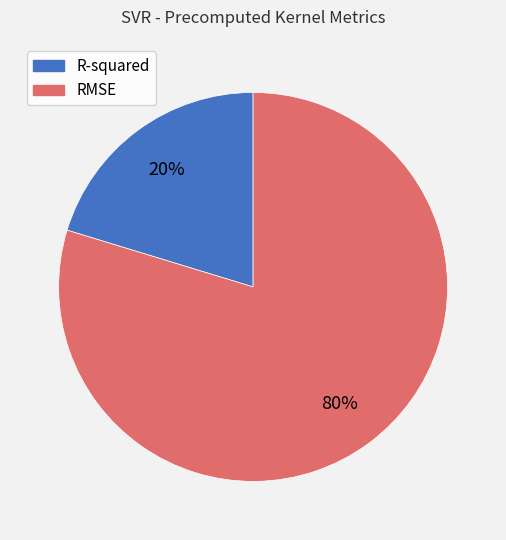

Which has a higher value, R-squared or RMSE?

RMSE